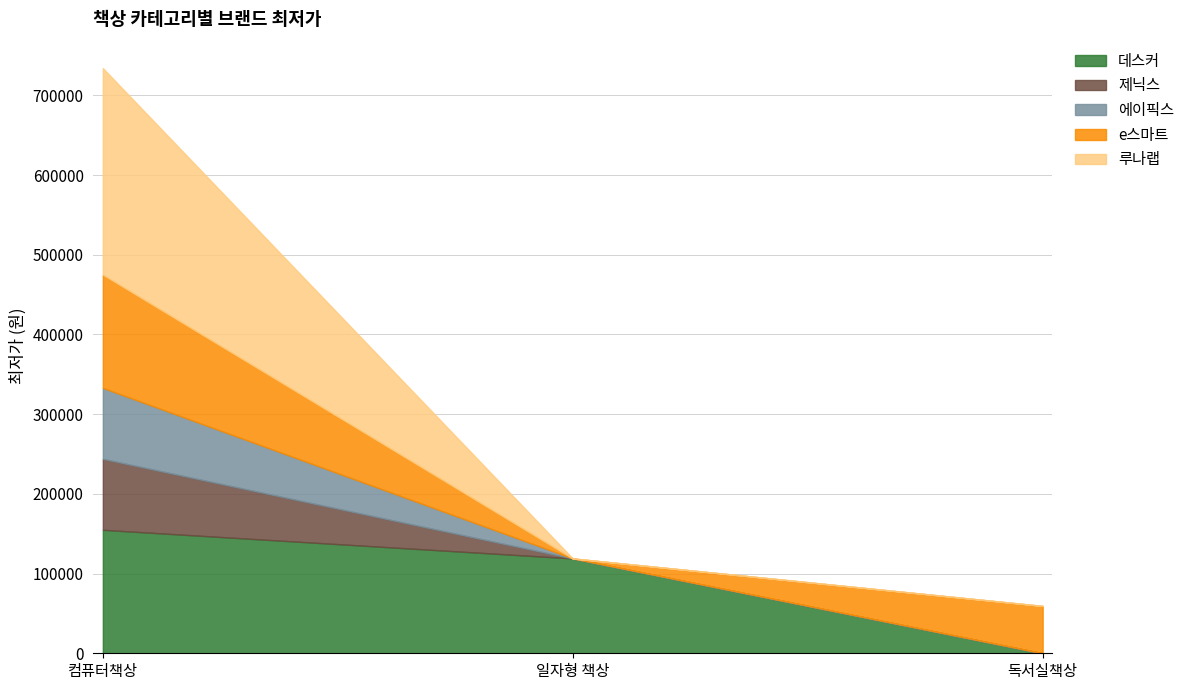

What is the spread (max minus min) of values at 독서실책상?

59400